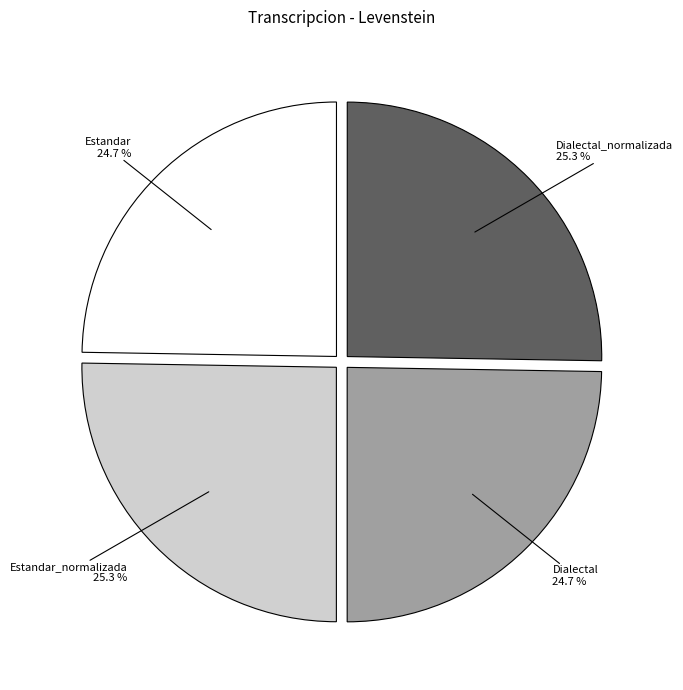

Does any single category account for the majority?

No